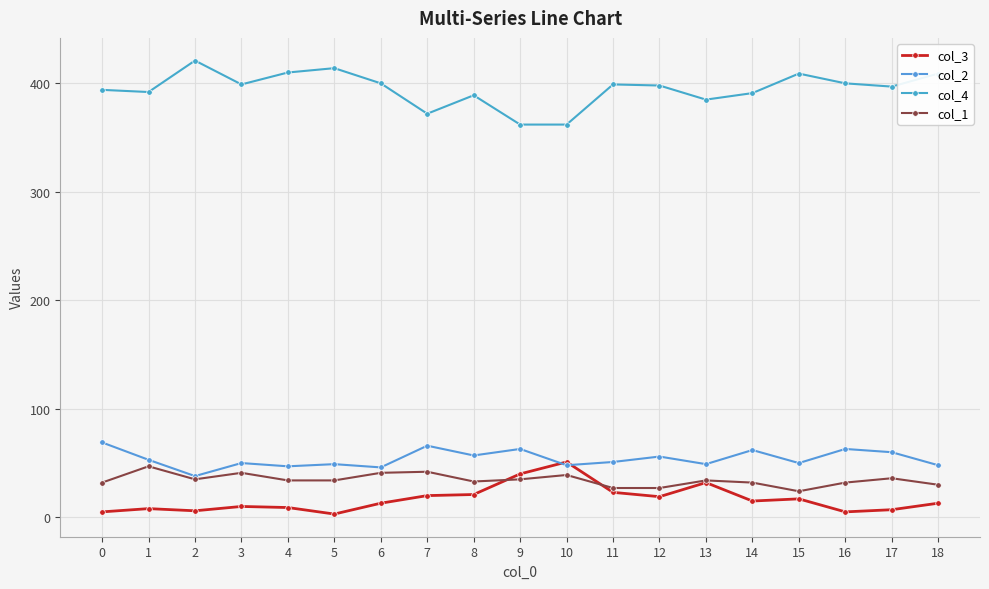

Which has a higher value, 4 or 5?

4